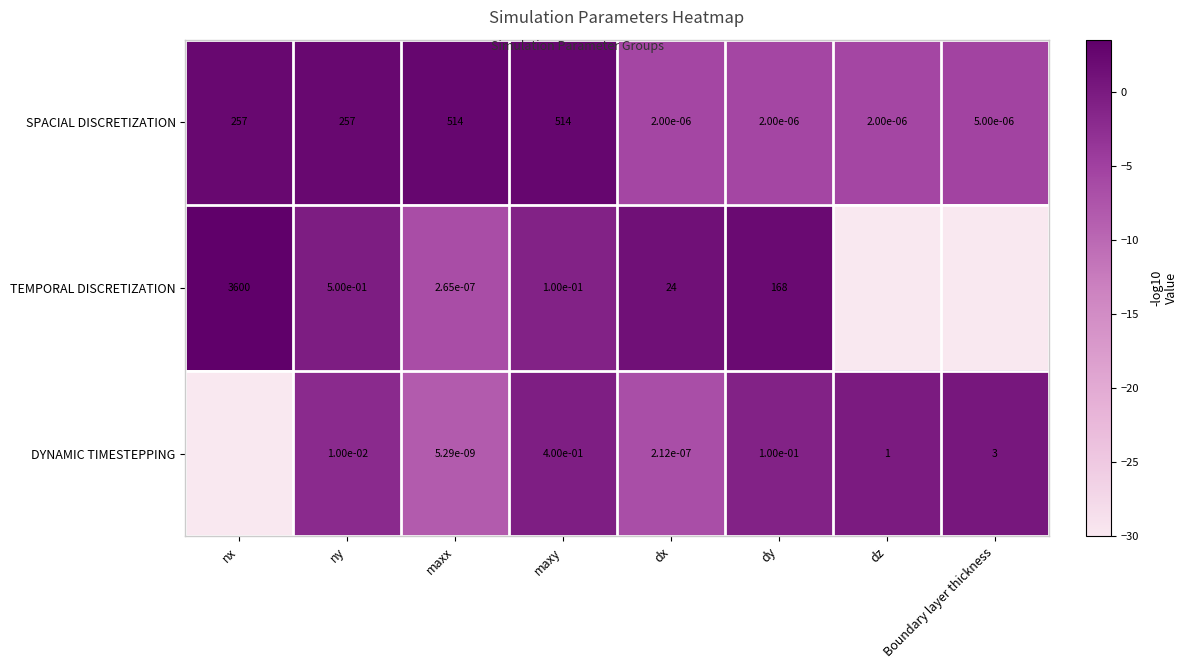

List the series in order of their overall mean, highest first.

SPACIAL DISCRETIZATION, DYNAMIC TIMESTEPPING, TEMPORAL DISCRETIZATION